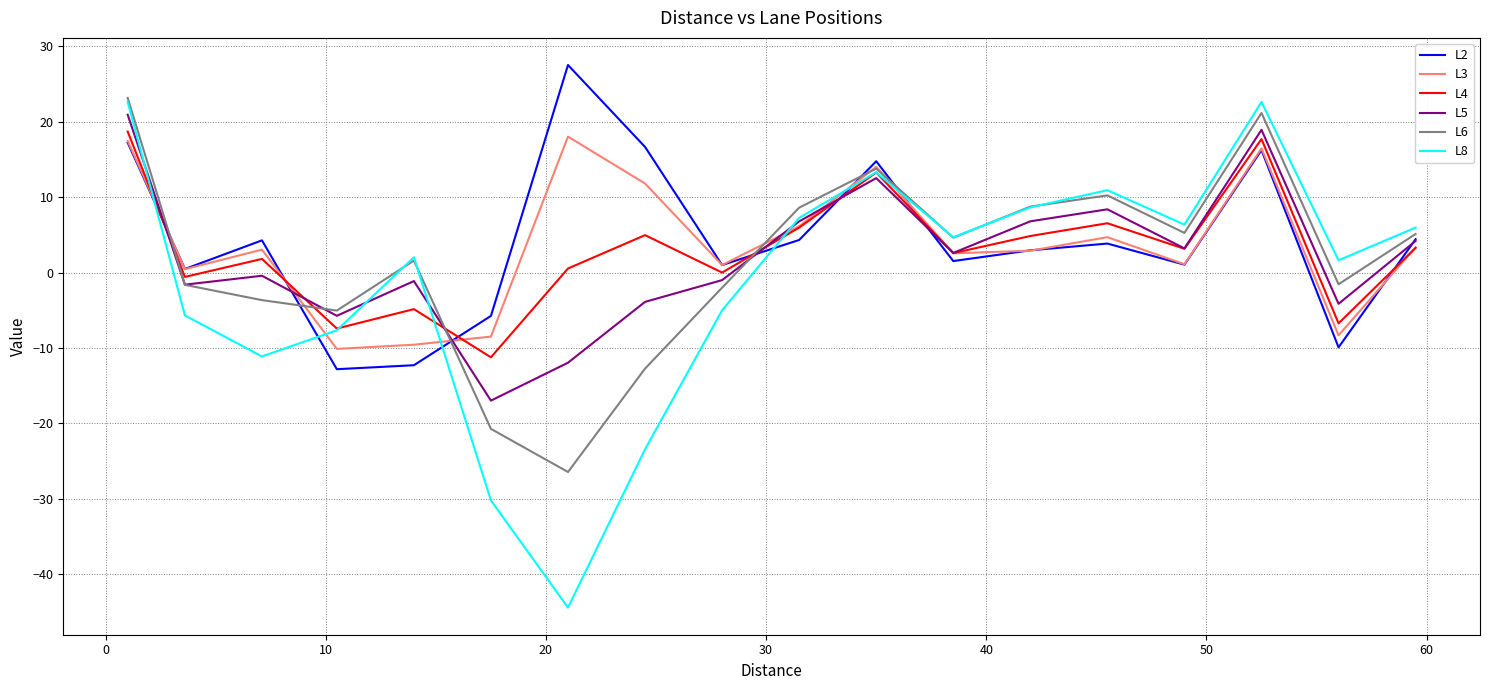

How many positive values does the L3 series have?

14